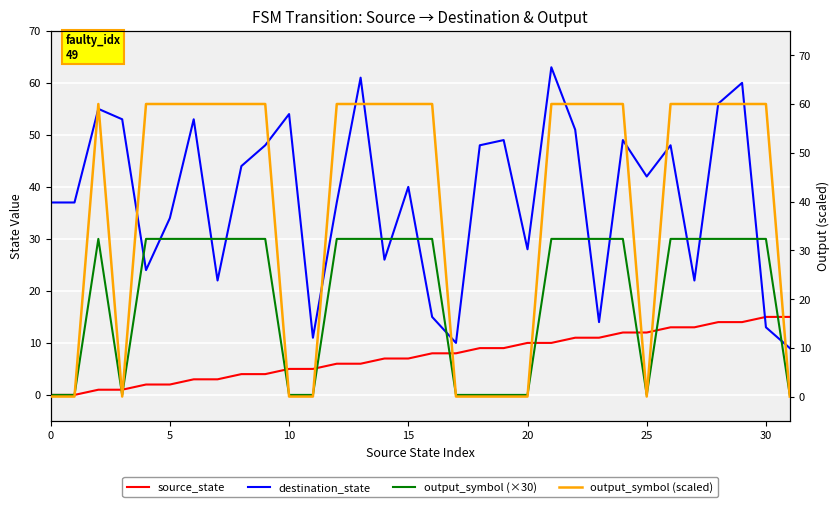

Is it true that output_symbol (×30) equals 30 at 5?

True